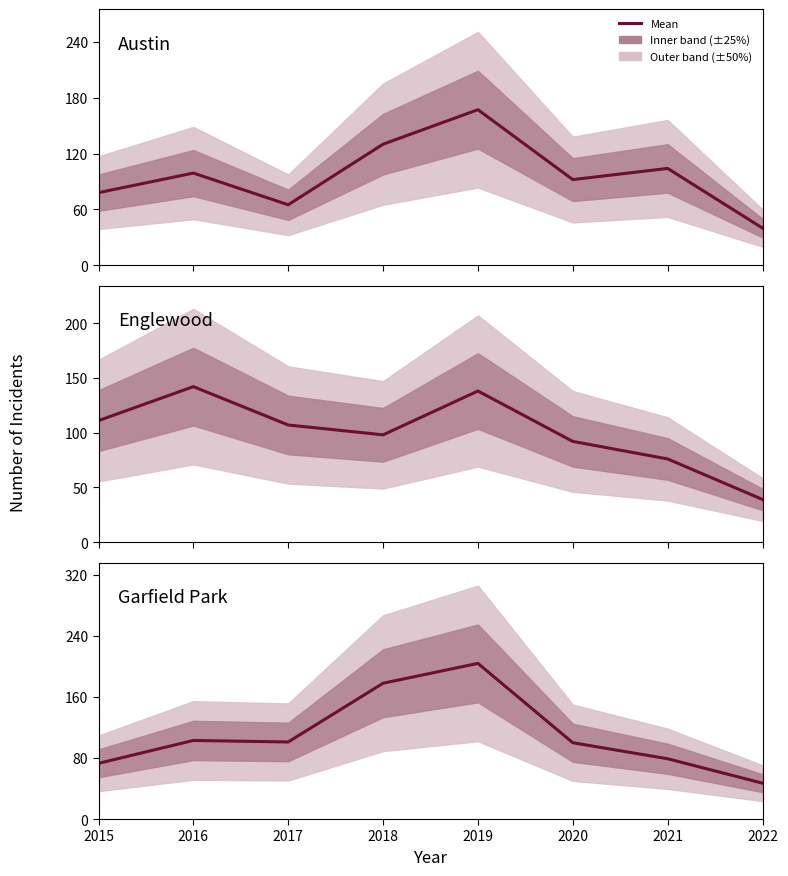

The Englewood series shows 142 at 2016. True or false?

True